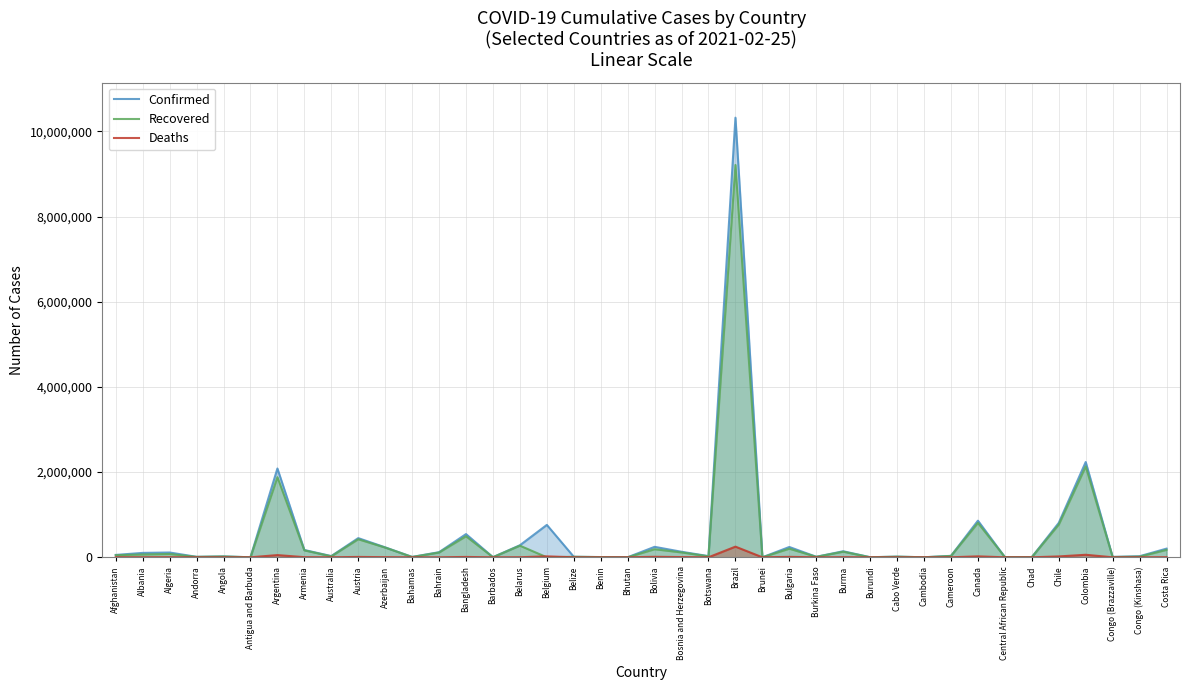

At which category does the chart reach its minimum across all series?

Belgium